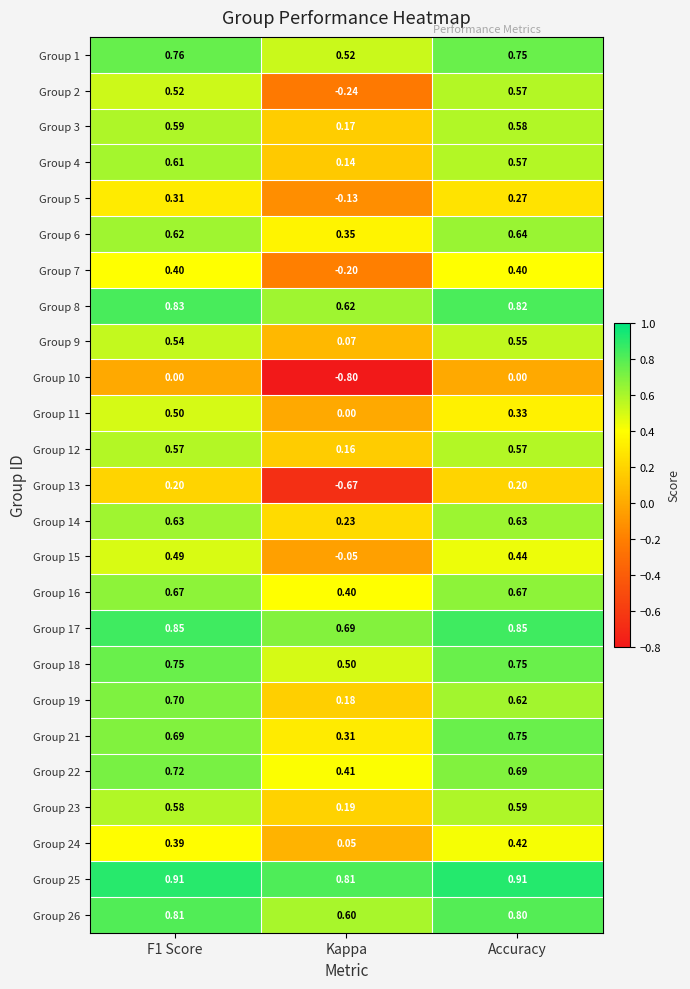

Which label corresponds to the smallest value in the chart?

Kappa